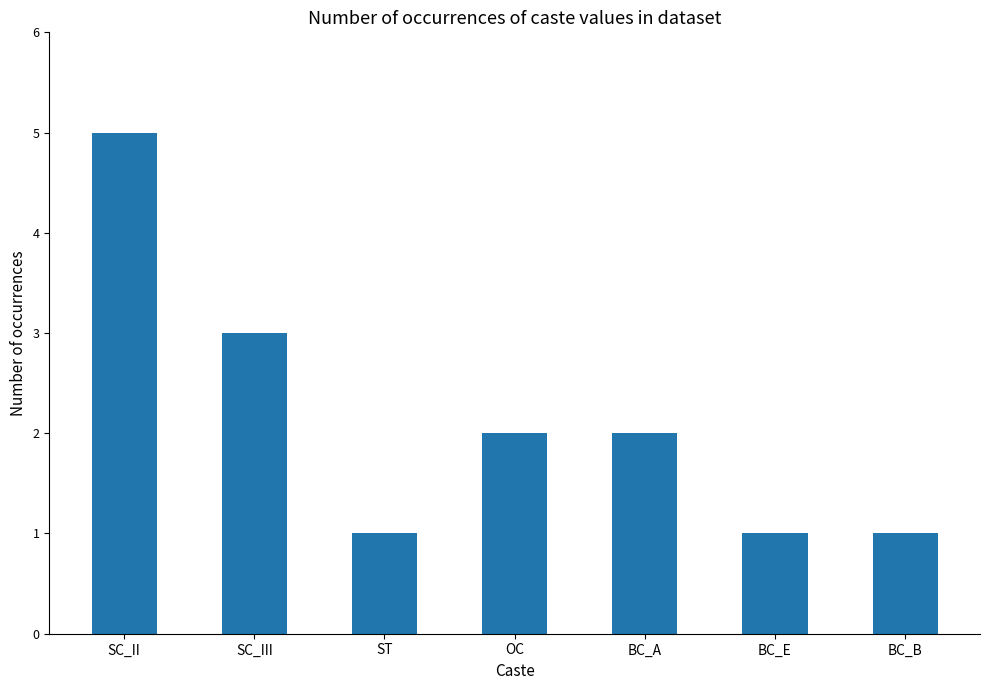

What is the average value?

2